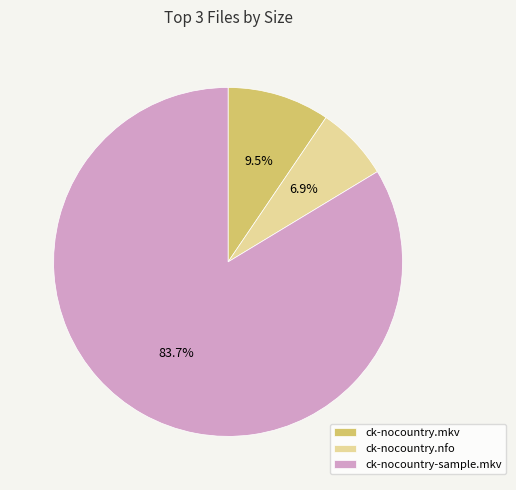

Count the number of slices in the pie.

3